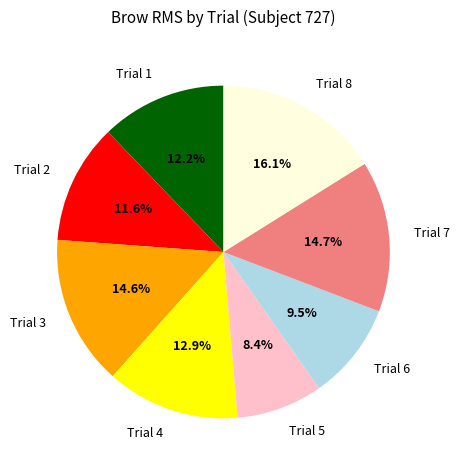

Which slice is the largest?

Trial 8